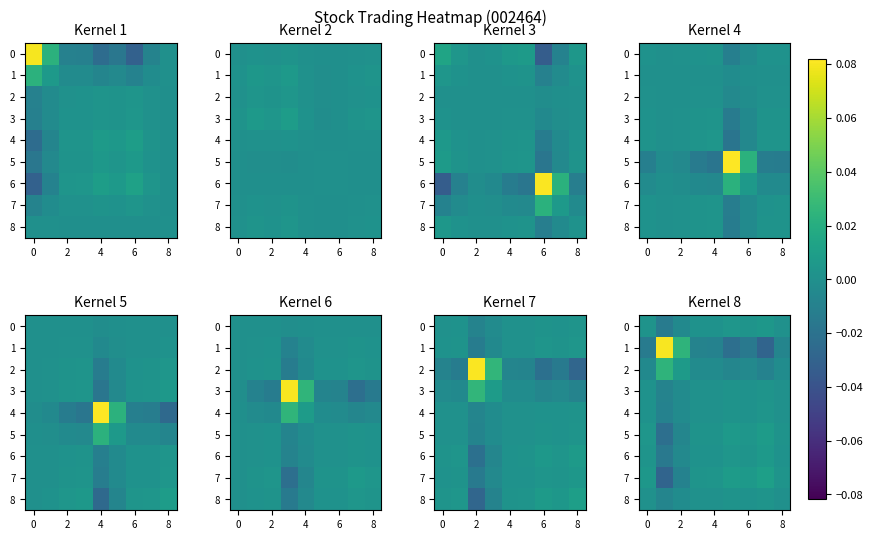

List the series in order of their peak value, lowest first.

8, 3, 4, 0, 6, 5, 7, 2, 1